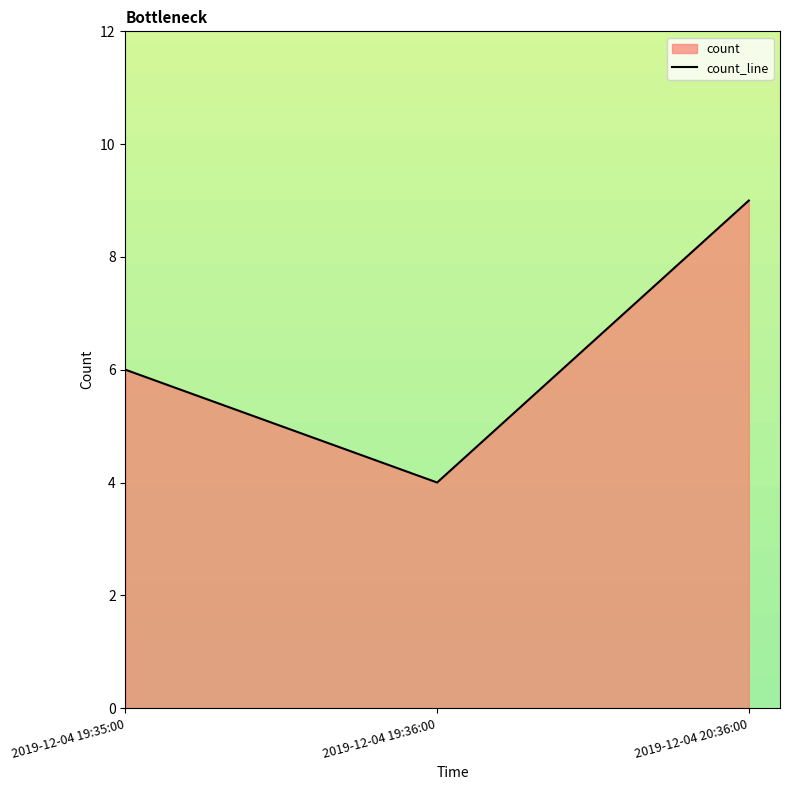

Does the chart display data point markers on the line(s)?

No